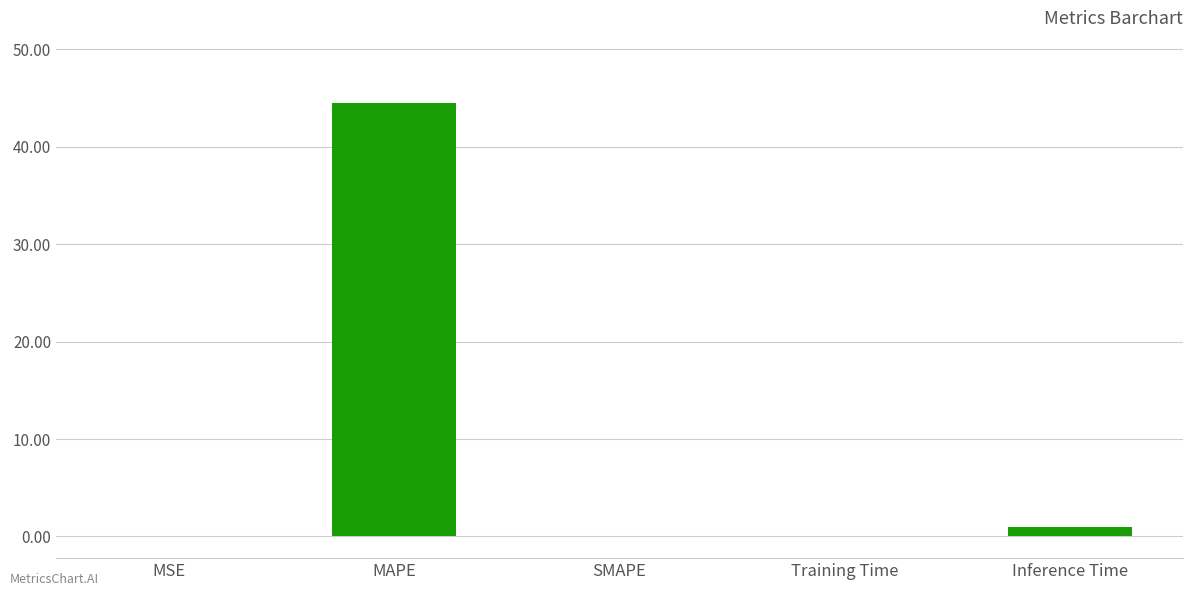

The value at SMAPE is -22.0. True or false?

False